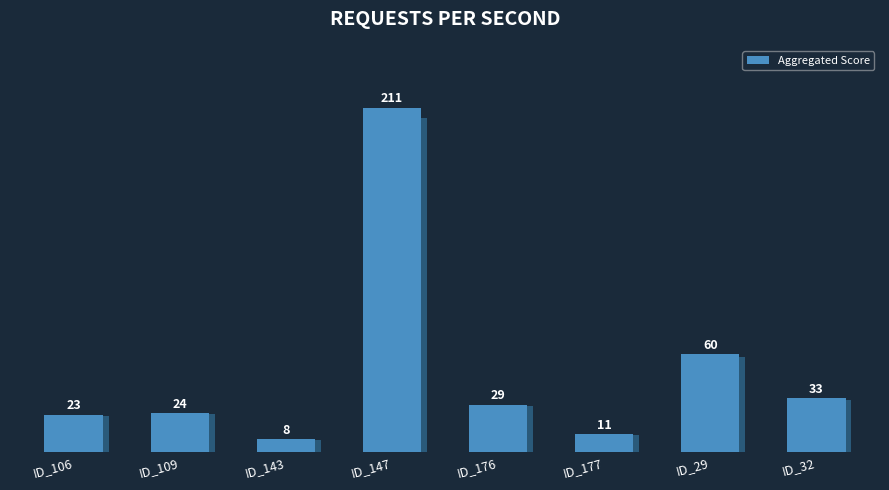

What position from the left is ID_143?

3